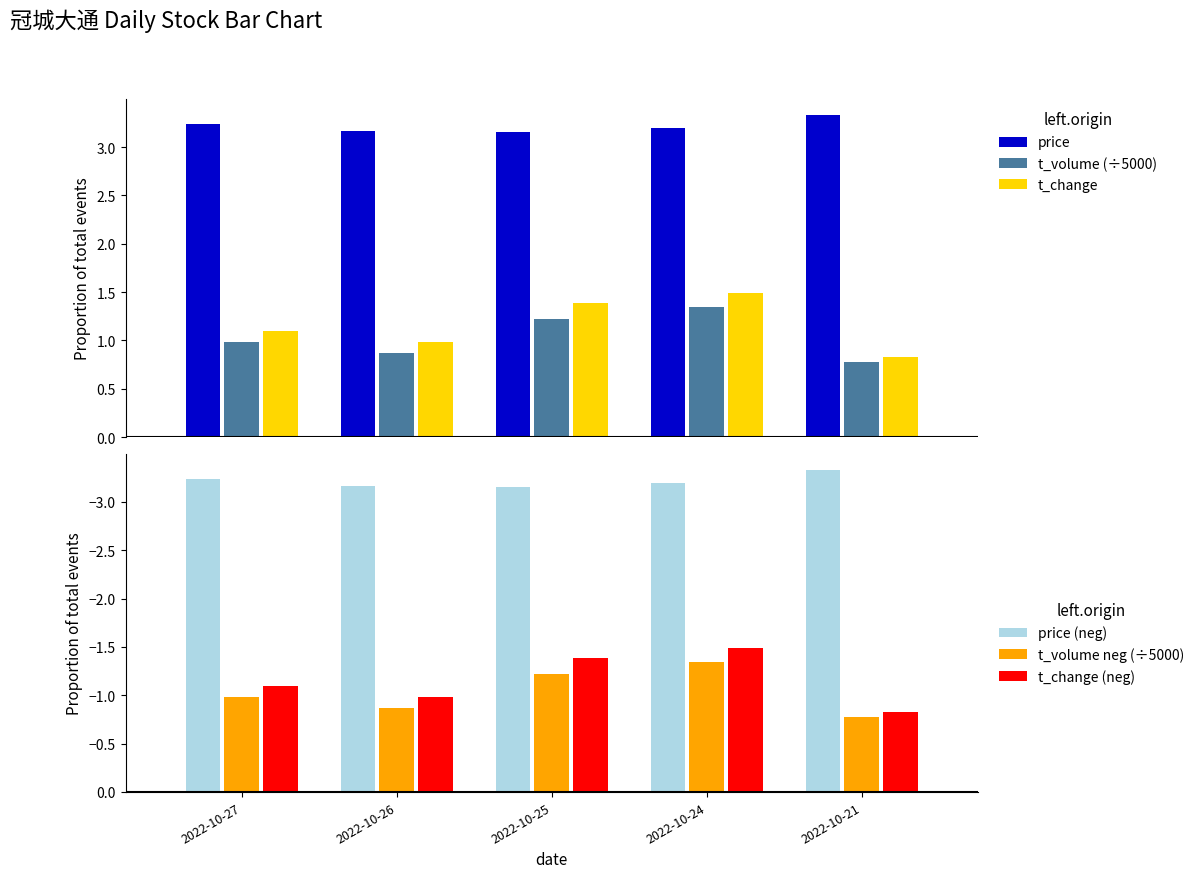

What is the sum of the t_change (neg) values at 2022-10-26 and 2022-10-25?

-2.4